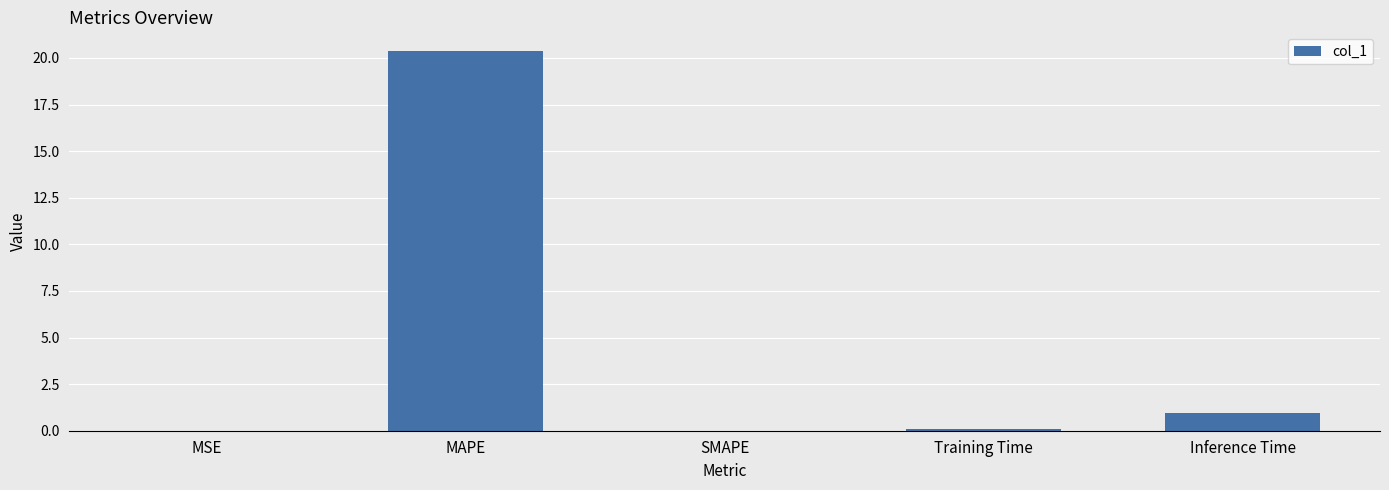

The chart shows a value of 12.9 at SMAPE. True or false?

False